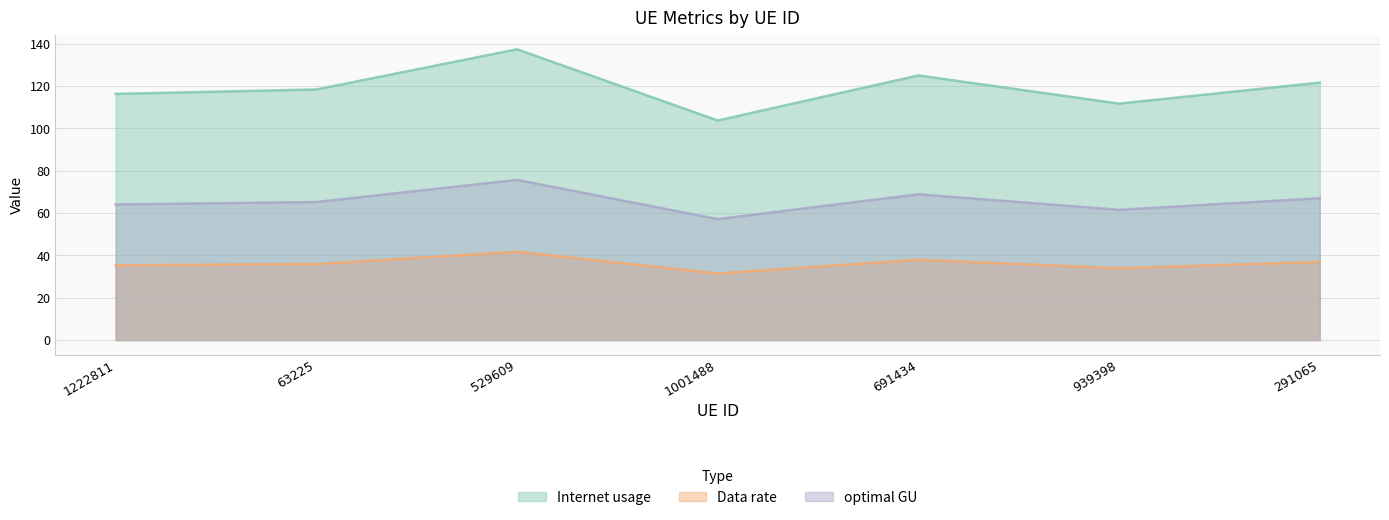

Reading left to right, list all the values displayed in this chart.

Internet usage: 116.2	118.3	137.3	103.7	125.0	111.7	121.6
Data rate: 35.3	35.9	41.7	31.5	37.9	33.9	36.9
optimal GU: 64.0	65.2	75.7	57.1	68.8	61.5	67.0